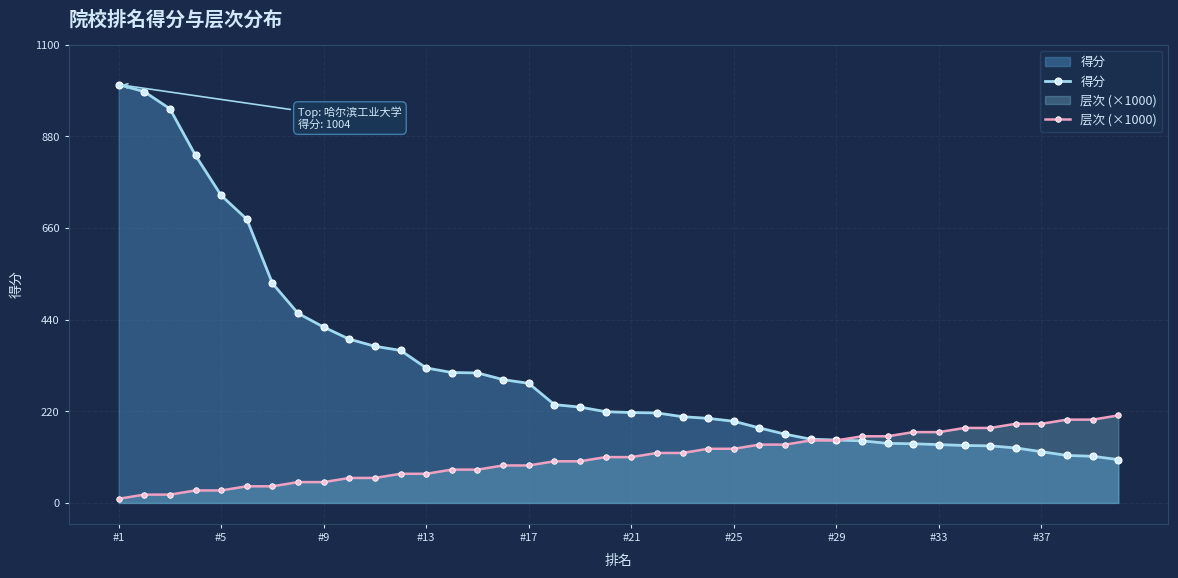

The value of 层次 (×1000) at #21 is 110. True or false?

True